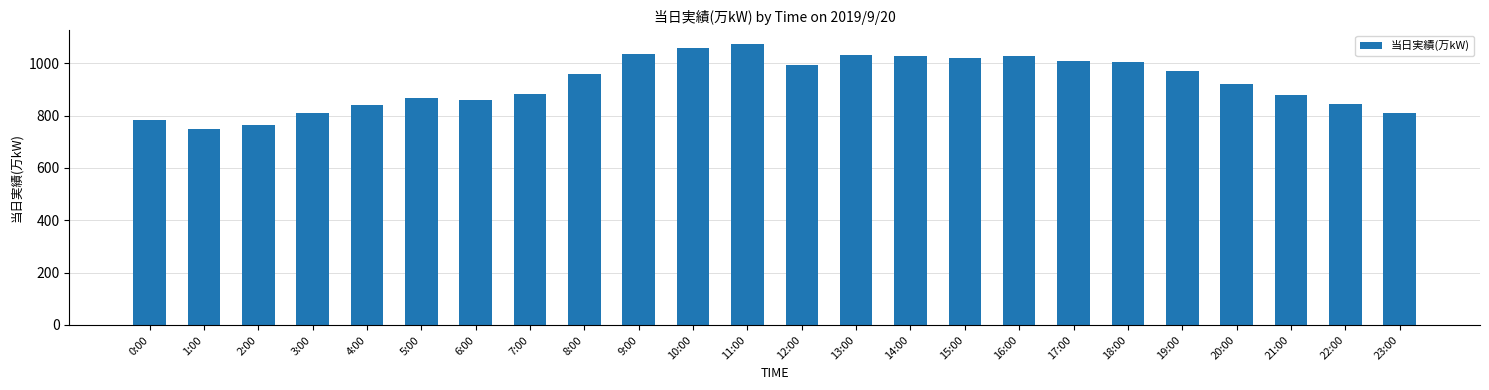

The chart shows a value of 255 at 21:00. True or false?

False